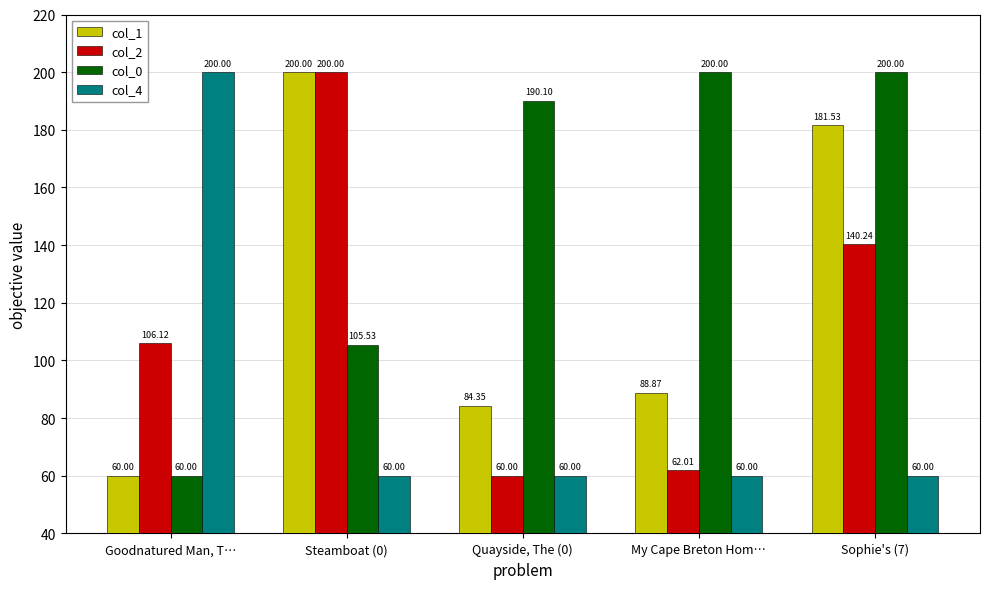

What is the spread (max minus min) of values at Quayside, The (0)?

130.1